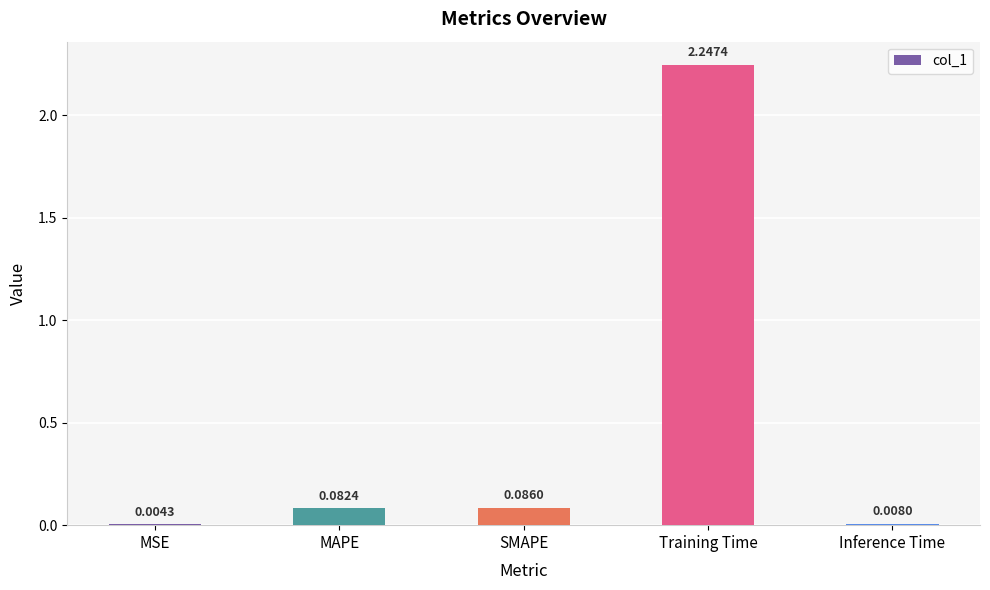

Which category has the highest value across all series?

Training Time